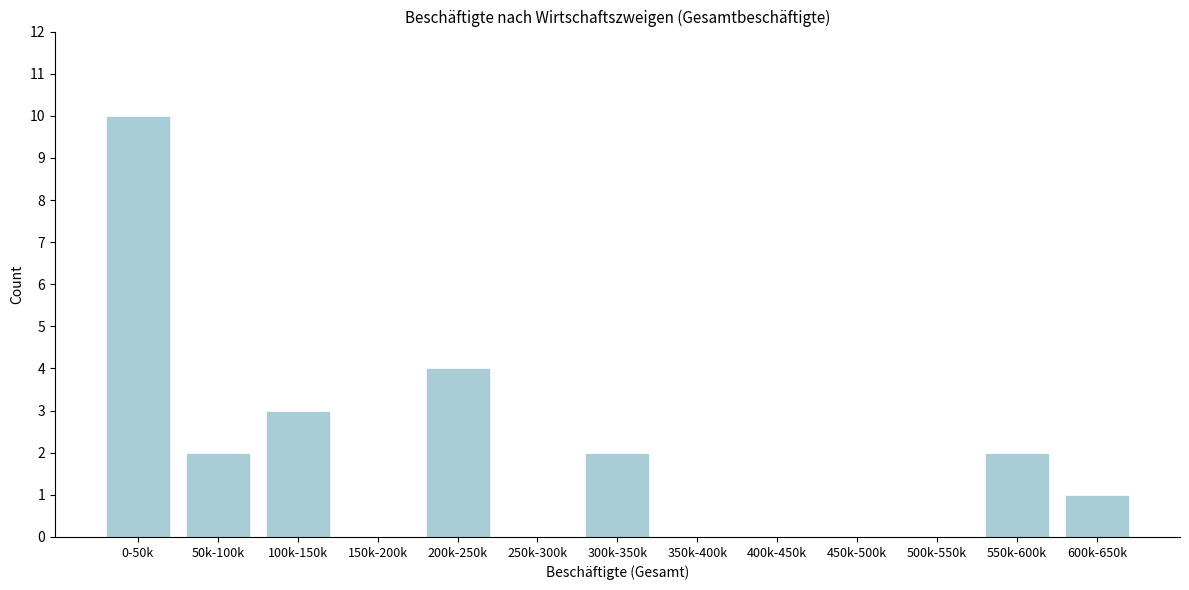

Reading left to right, transcribe all the data shown in this chart.

0-50k=10	50k-100k=2	100k-150k=3	150k-200k=0	200k-250k=4	250k-300k=0	300k-350k=2	350k-400k=0	400k-450k=0	450k-500k=0	500k-550k=0	550k-600k=2	600k-650k=1